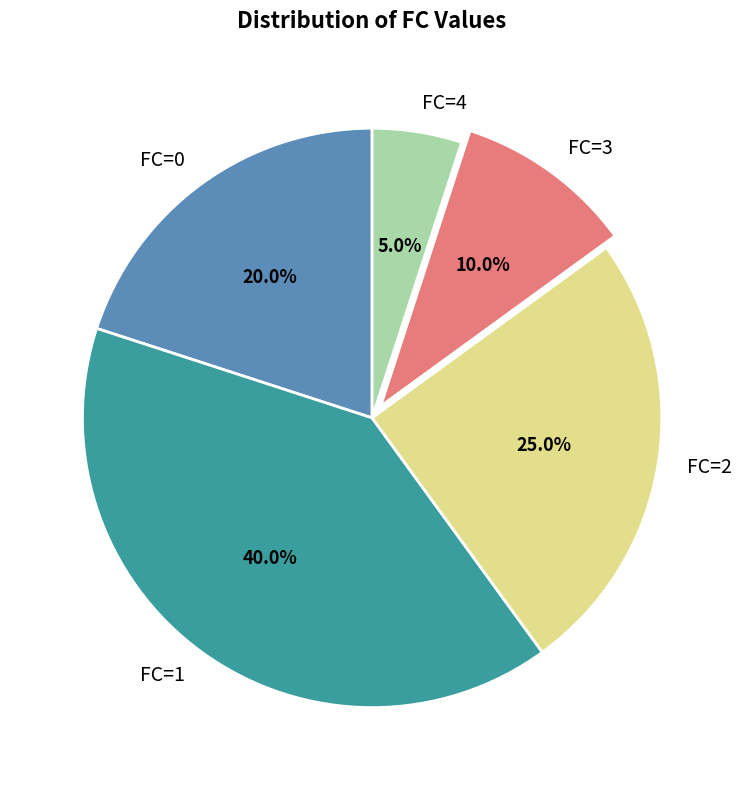

To the nearest percent, what is the difference between the FC=2 and FC=1 slice percentages?

15%